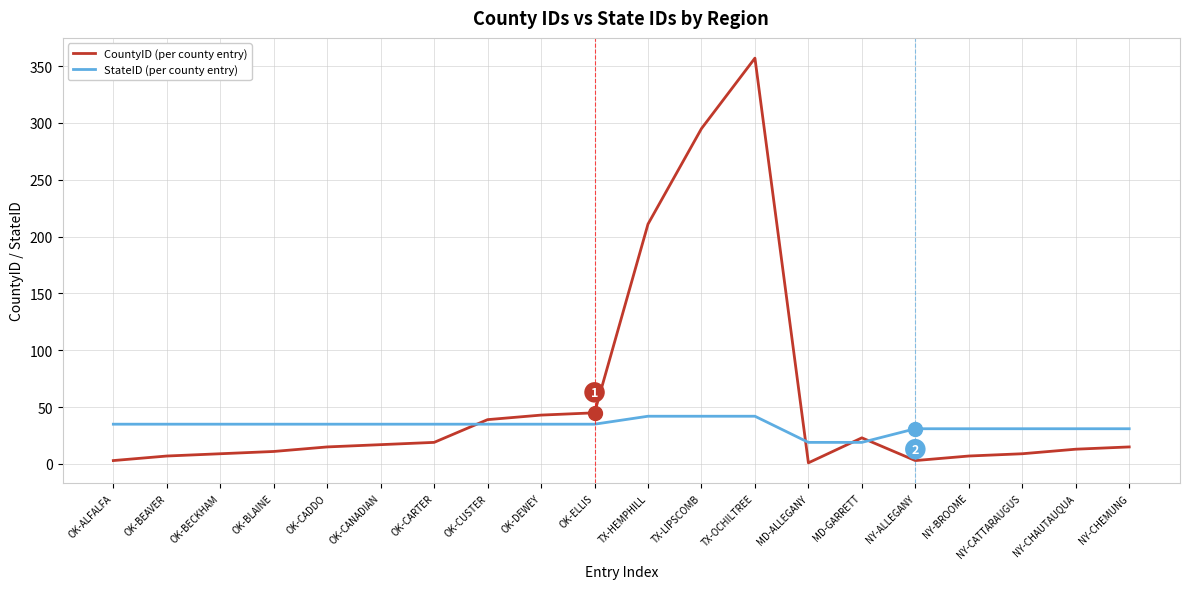

What is the highest value of the CountyID (per county entry) series?

357